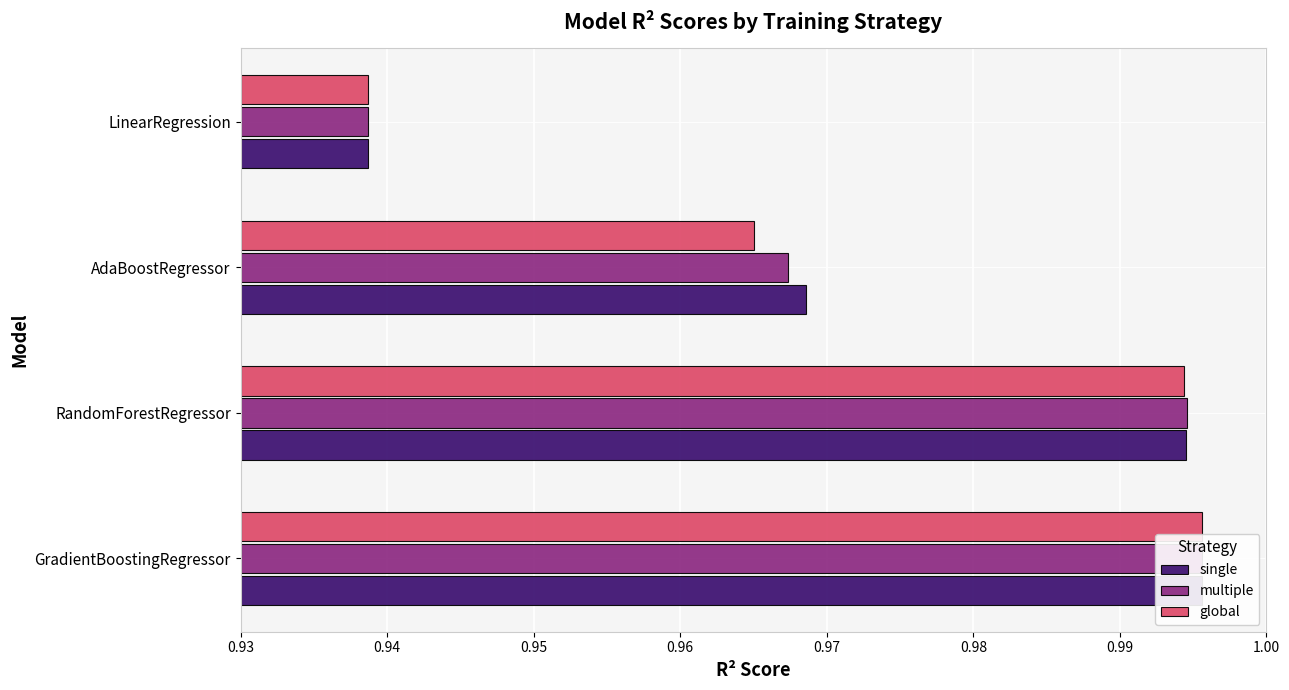

Is it true that single equals 0.1 at RandomForestRegressor?

False